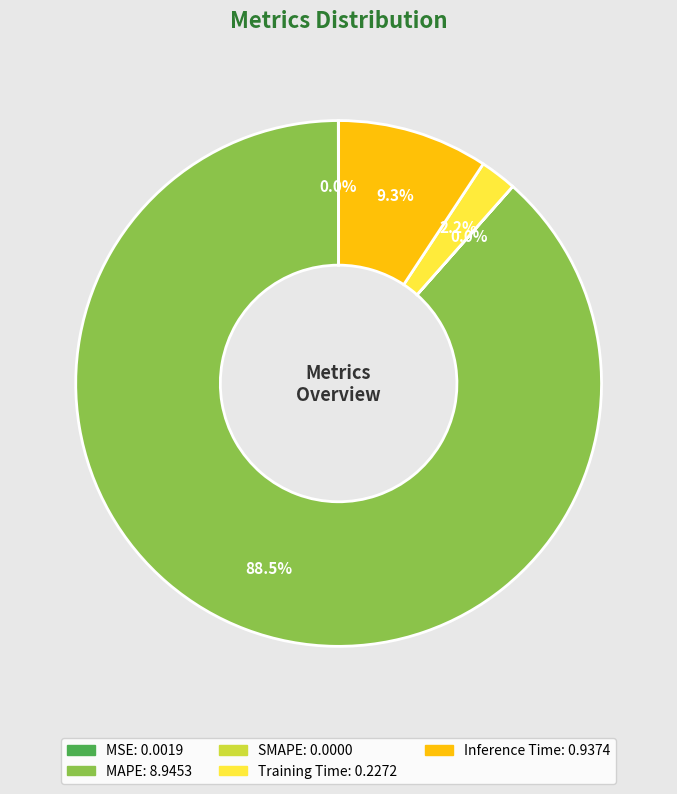

Between Training Time and MAPE, which is larger?

MAPE